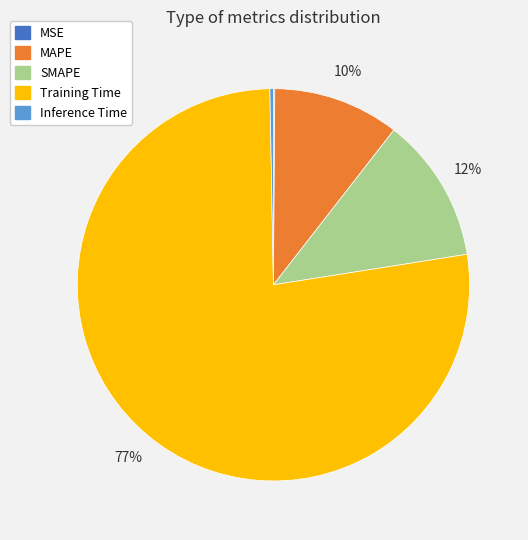

To the nearest percent, what is the difference between the MAPE and SMAPE slice percentages?

2%